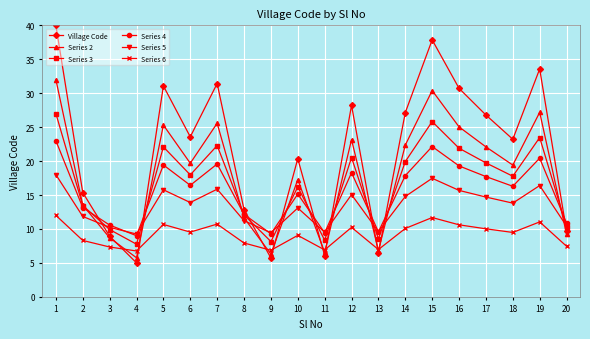

At which label is Series 2 closest to 18?

10